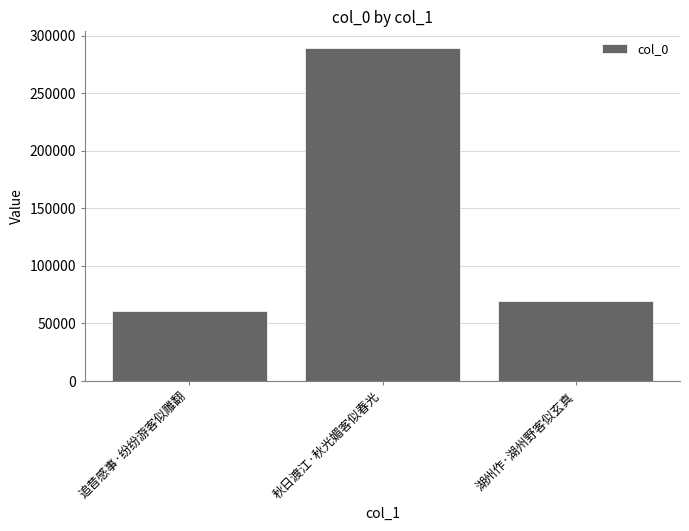

How many distinct data groups are displayed?

1